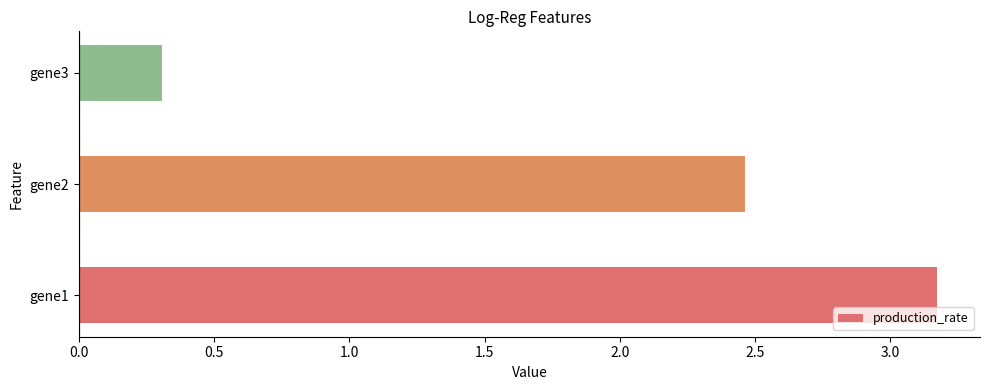

Rank the categories by value from lowest to highest.

gene3, gene2, gene1